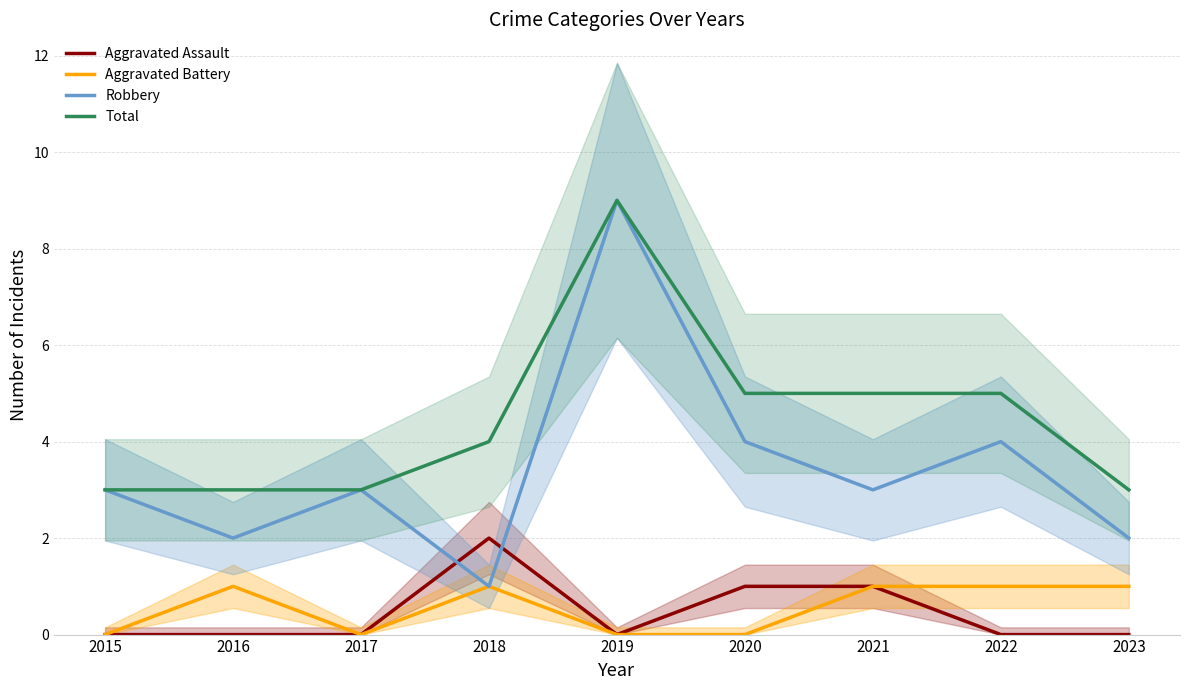

What is the value of the Total point at the 6th from the left?

5